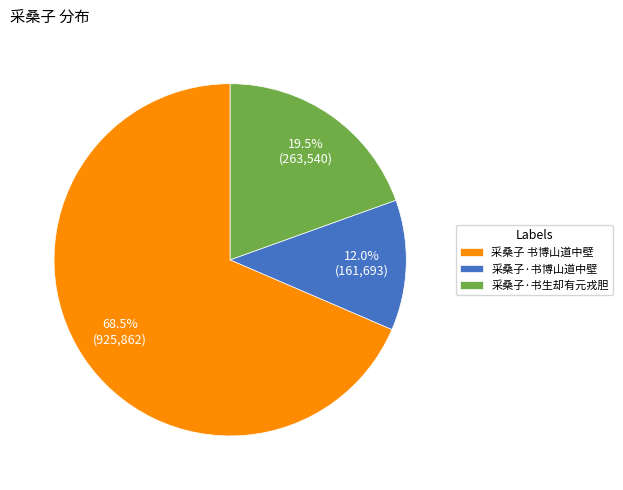

What is the smallest slice in the pie chart?

采桑子·书博山道中壁